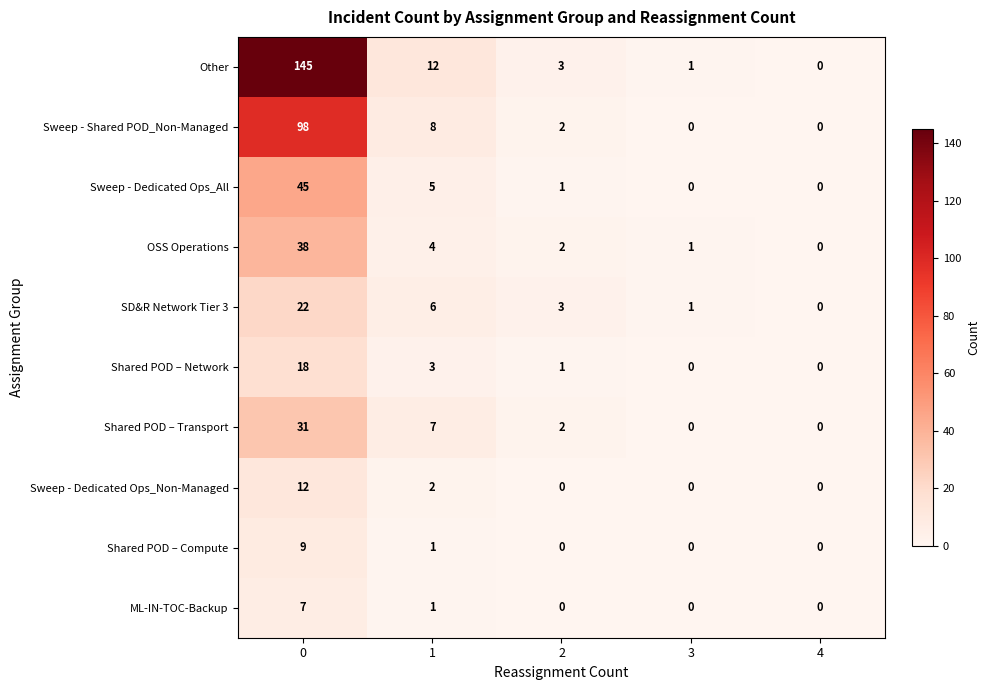

Which series has the largest total across all categories?

Other